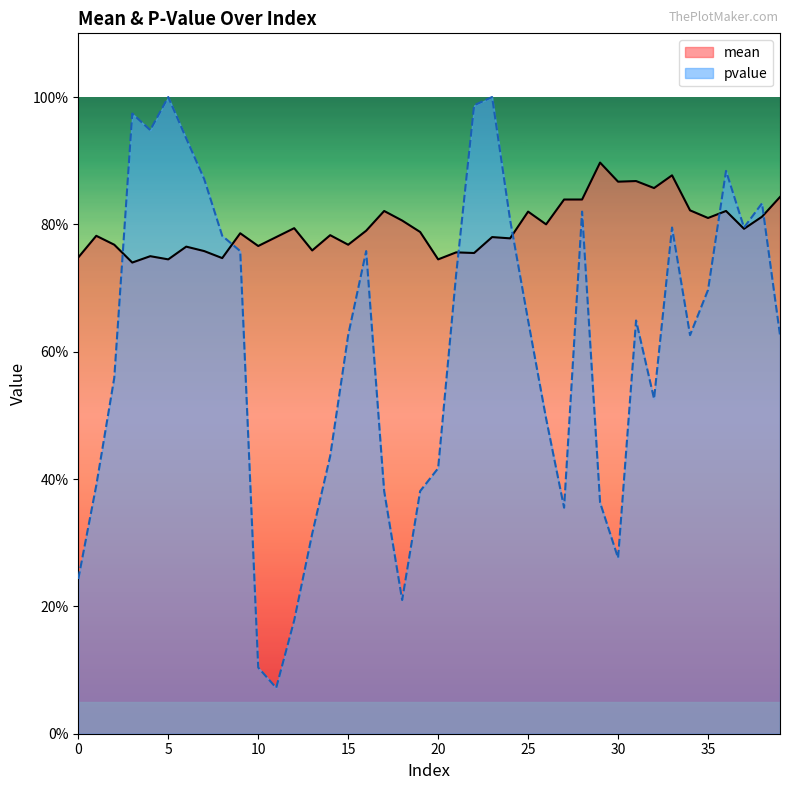

What is the value of the pvalue point at the 35th from the left?

0.6